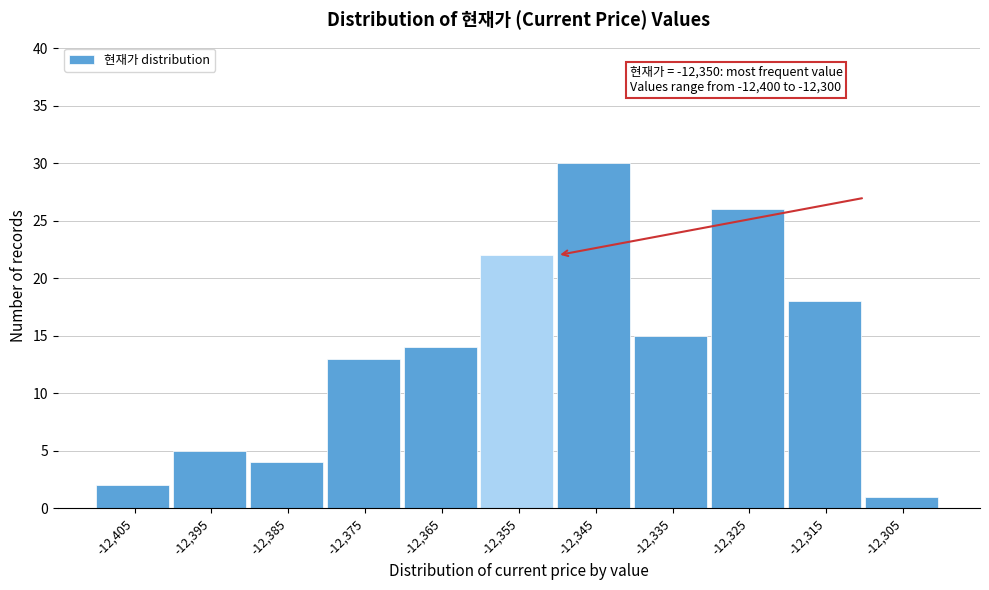

Reading left to right, what are all the values shown in this chart?

-12,405=2	-12,395=5	-12,385=4	-12,375=13	-12,365=14	-12,355=22	-12,345=30	-12,335=15	-12,325=26	-12,315=18	-12,305=1